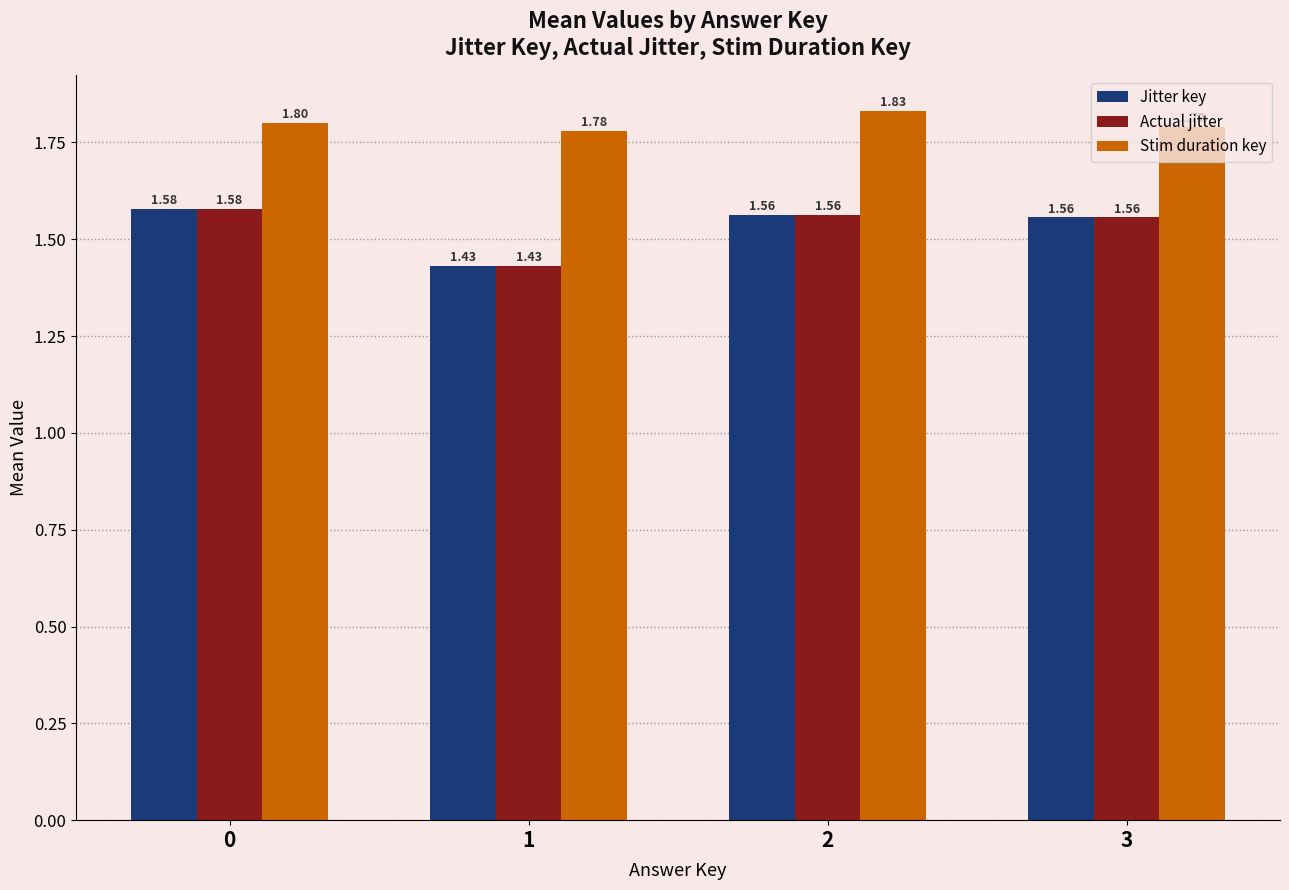

What is the difference between the highest and lowest values at 2?

0.3